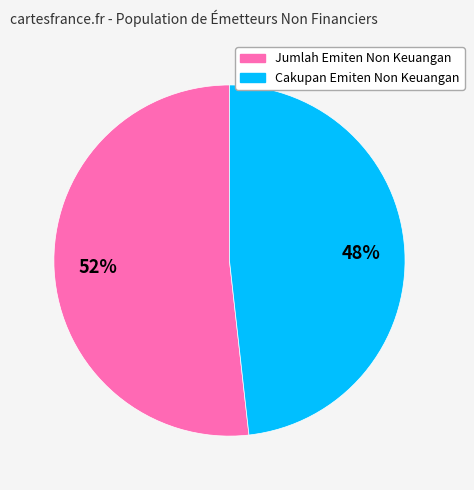

True or false: Jumlah Emiten Non Keuangan accounts for 39% of the total.

False